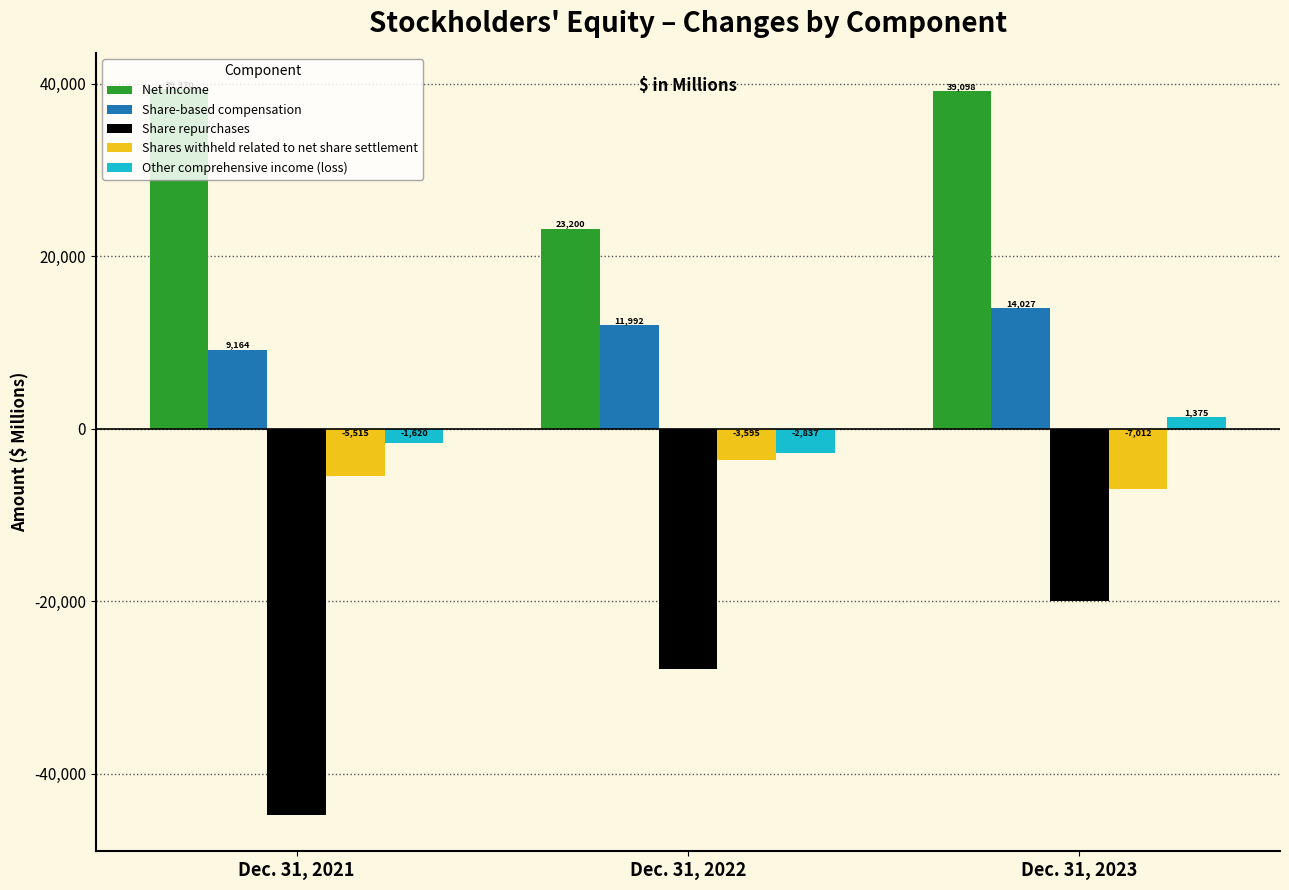

Rank the categories by Share repurchases value from lowest to highest.

Dec. 31, 2021, Dec. 31, 2022, Dec. 31, 2023